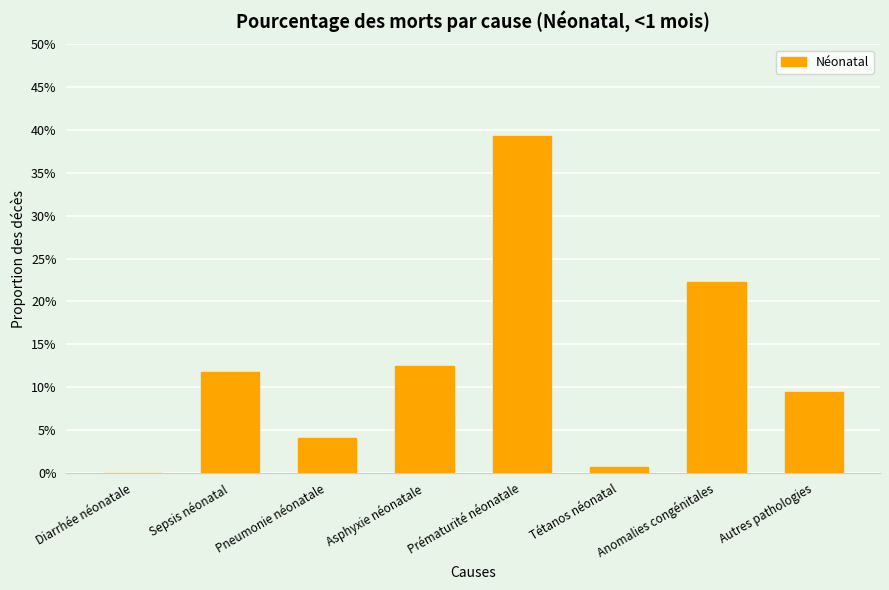

Are the bars horizontal?

No